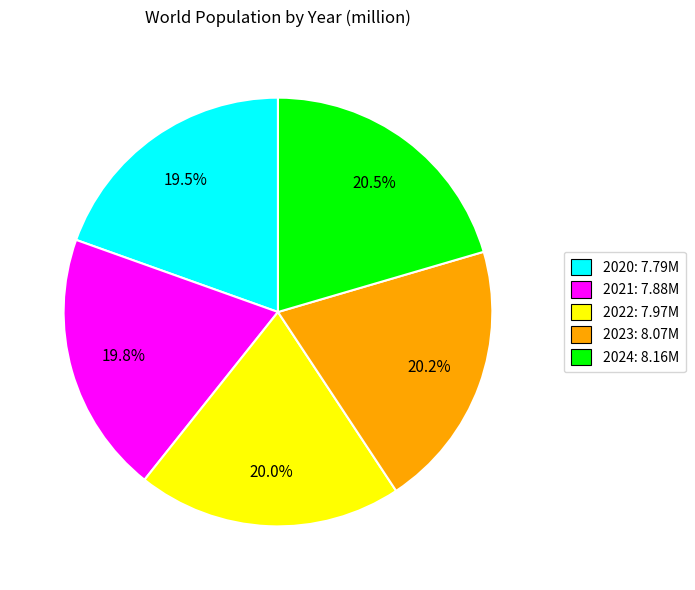

What is the total percentage of 2021 and 2022?

39.8%